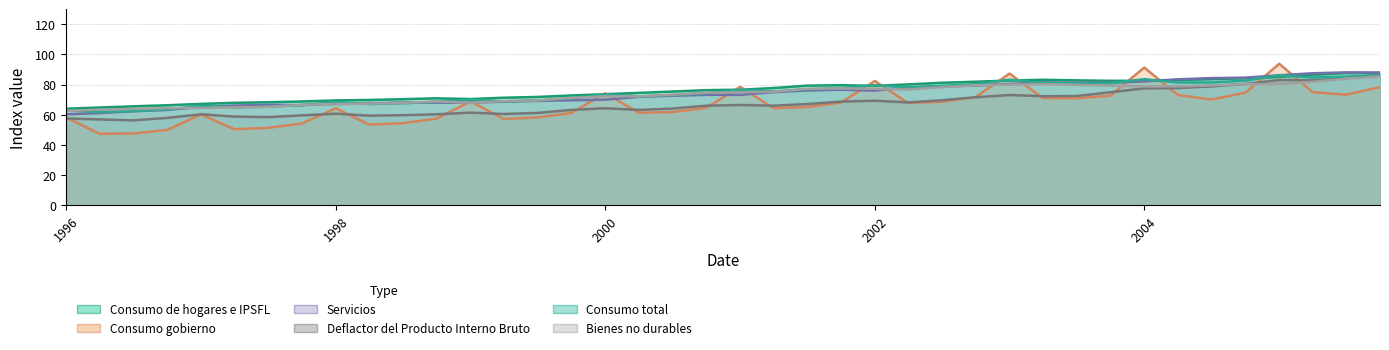

What is the greatest value displayed?

93.8